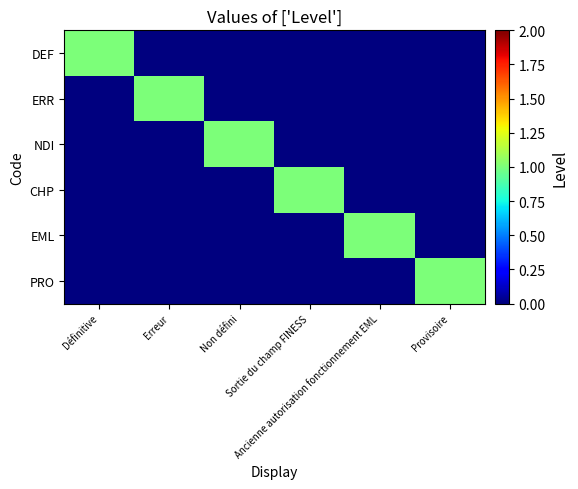

Which label corresponds to the smallest value in the chart?

Erreur